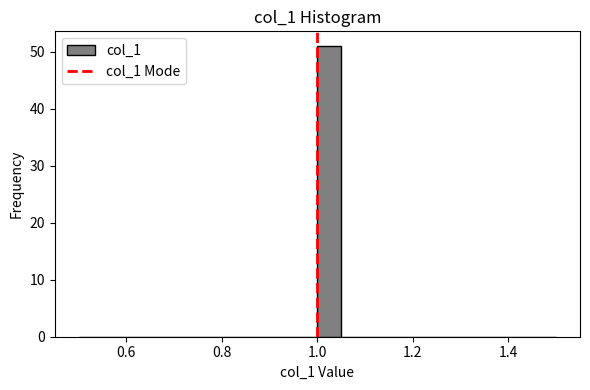

Around what value on the x-axis is the tallest bar? Give the approximate position of its centre, as read against the axis.

1.02